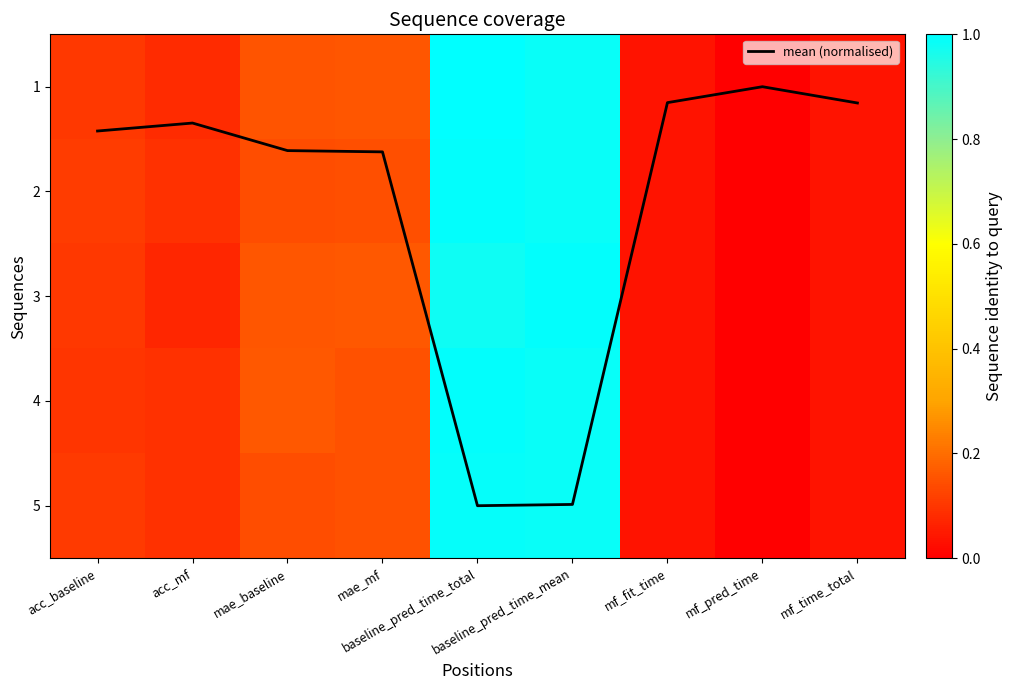

Which has a higher value, mae_baseline or baseline_pred_time_mean?

baseline_pred_time_mean